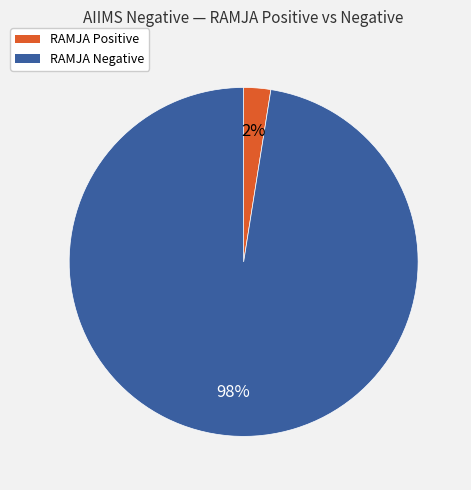

Which slice is the smallest?

RAMJA Positive